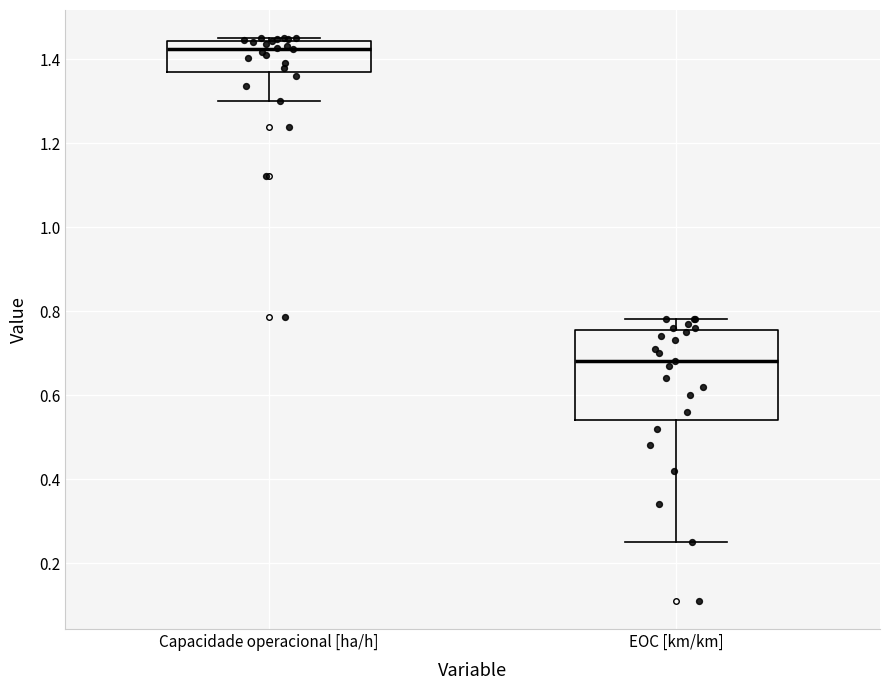

Which box has the lowest median line?

EOC [km/km]